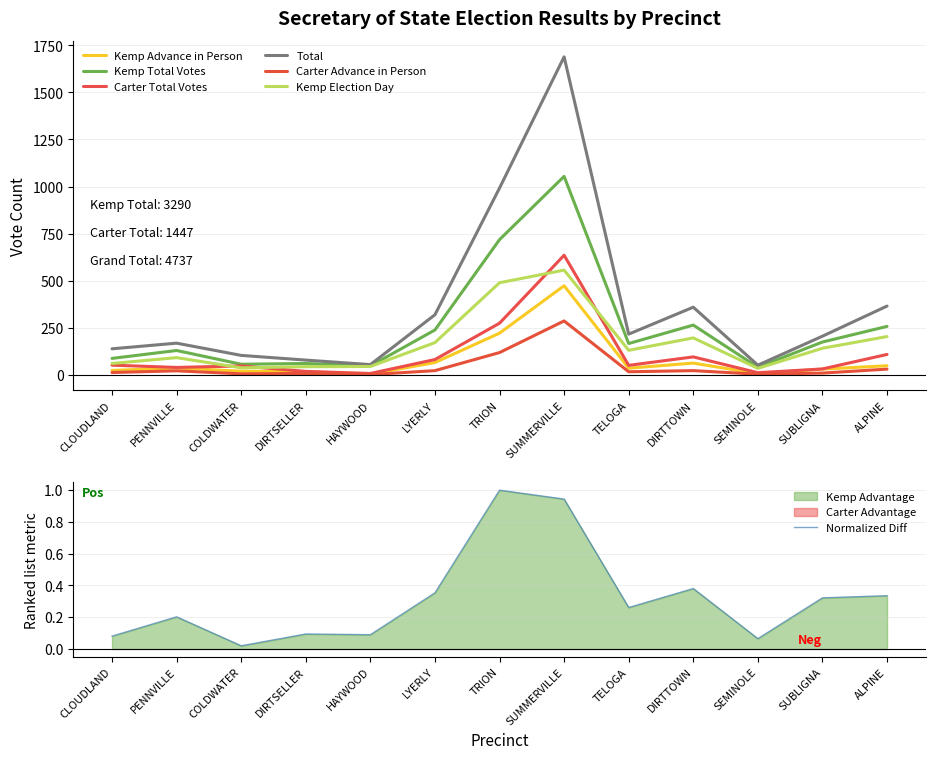

What are all the series names shown in the legend?

Kemp Advance in Person, Kemp Total Votes, Carter Total Votes, Total, Carter Advance in Person, Kemp Election Day